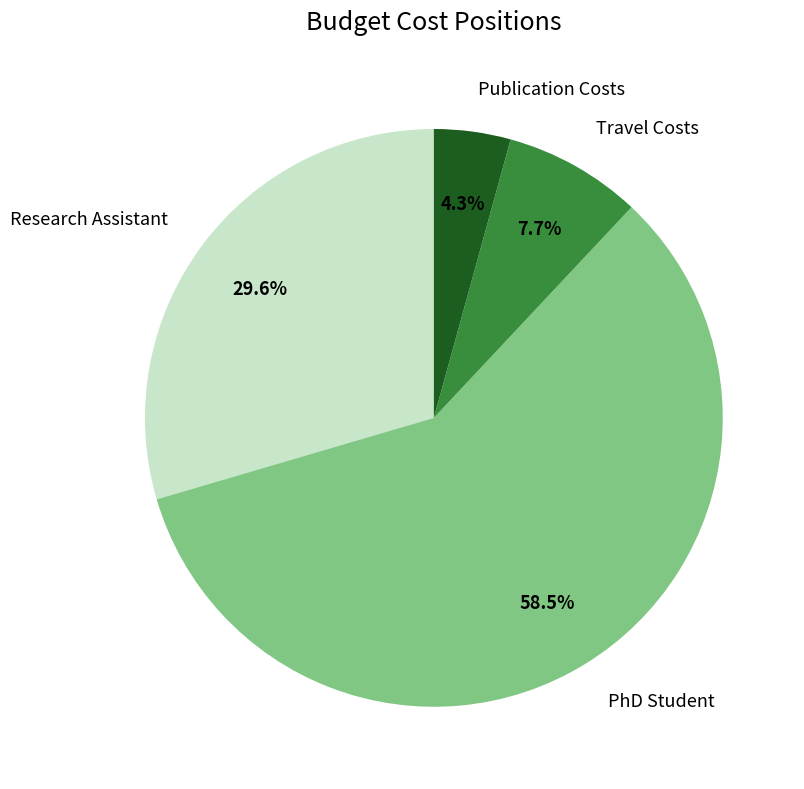

What is the smallest slice in the pie chart?

Publication Costs